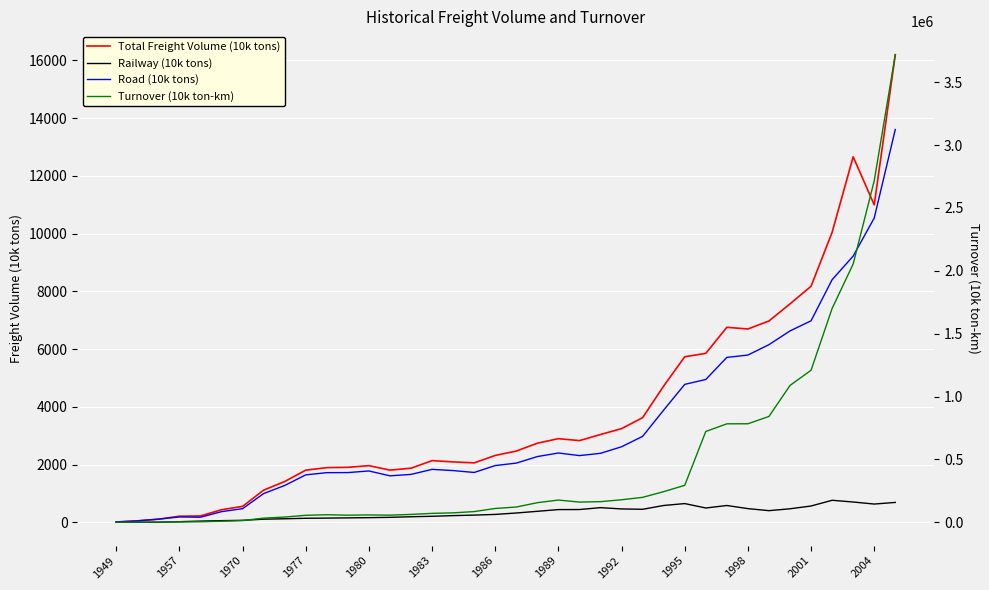

Reading left to right, extract all data points from this chart.

Total Freight Volume (10k tons): 9.6	48.1	106.2	208.9	218.4	433.2	549.3	1111.7	1410.5	1804.3	1892.2	1902.4	1961.4	1805.6	1872.2	2135.0	2090.9	2056.9	2314.8	2465.8	2738.5	2895.7	2828.4	3039.4	3244.4	3623.5	4718.6	5733.9	5852.4	6753.9	6696.2	6973.0	7566.8	8176.4	10045.3	12662.4	10997.1	16199.3
Railway (10k tons): 0.0	0.0	0.0	18.8	39.7	55.2	66.5	106.2	120.3	137.5	143.4	151.4	159.1	170.1	190.2	206.4	229.5	247.4	270.8	320.2	378.8	438.4	440.4	505.4	460.8	448.7	580.5	646.6	493.7	580.0	471.7	401.3	466.5	562.8	760.5	701.2	630.3	686.8
Road (10k tons): 9.6	48.1	106.2	183.4	173.6	366.6	470.5	993.4	1273.9	1641.7	1717.8	1720.6	1776.8	1607.8	1657.6	1832.0	1790.2	1724.2	1963.9	2048.9	2275.2	2398.9	2309.2	2388.1	2615.5	2975.6	3885.8	4776.8	4946.4	5711.5	5793.0	6153.0	6628.6	6980.0	8404.0	9222.0	10541.0	13608.0
Turnover (10k ton-km): 241.0	601.0	1654.0	2746.0	3865.0	8124.0	13667.0	32898.0	41553.0	55454.0	59931.0	56400.0	58377.0	56610.0	62467.0	70743.0	74916.0	84998.0	109868.0	121181.0	155797.0	176661.0	160578.0	163905.0	179046.0	198277.0	243580.0	293792.0	722246.0	782992.0	783508.0	841594.0	1088279.0	1209356.0	1700712.0	2054423.0	2716416.0	3719075.0